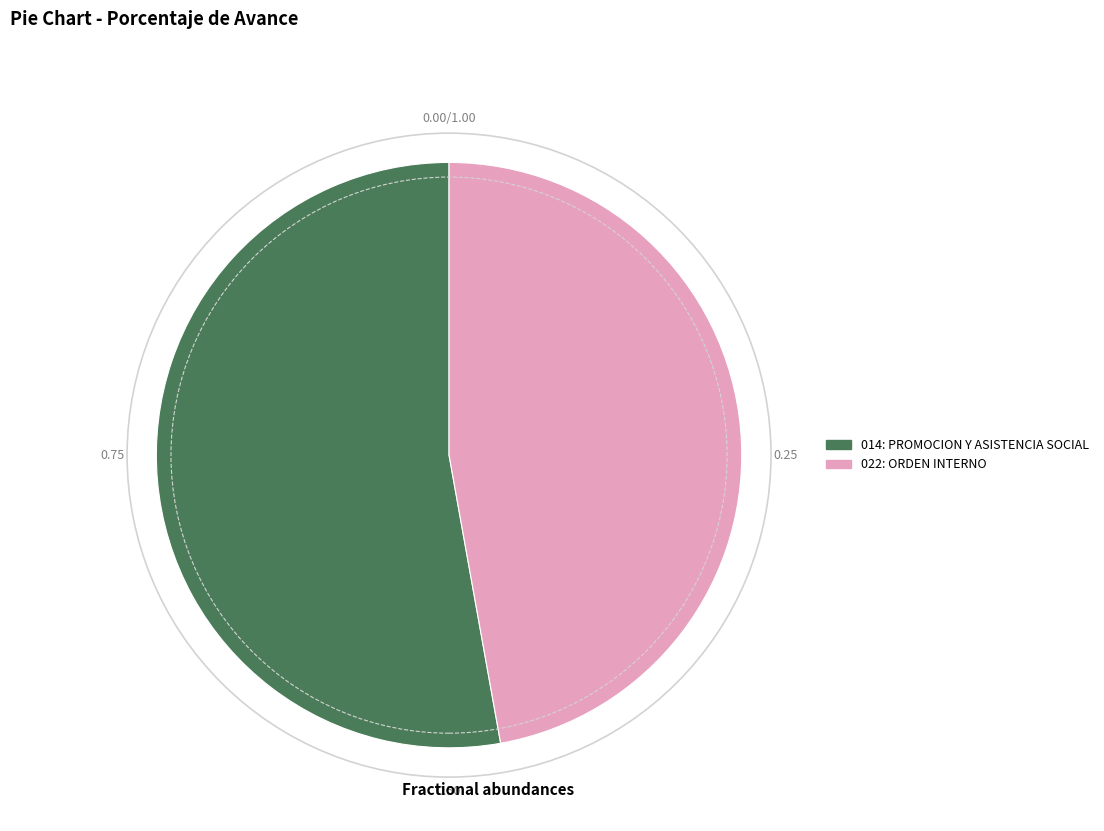

Is it true that 022: ORDEN INTERNO is 47% of the pie?

True